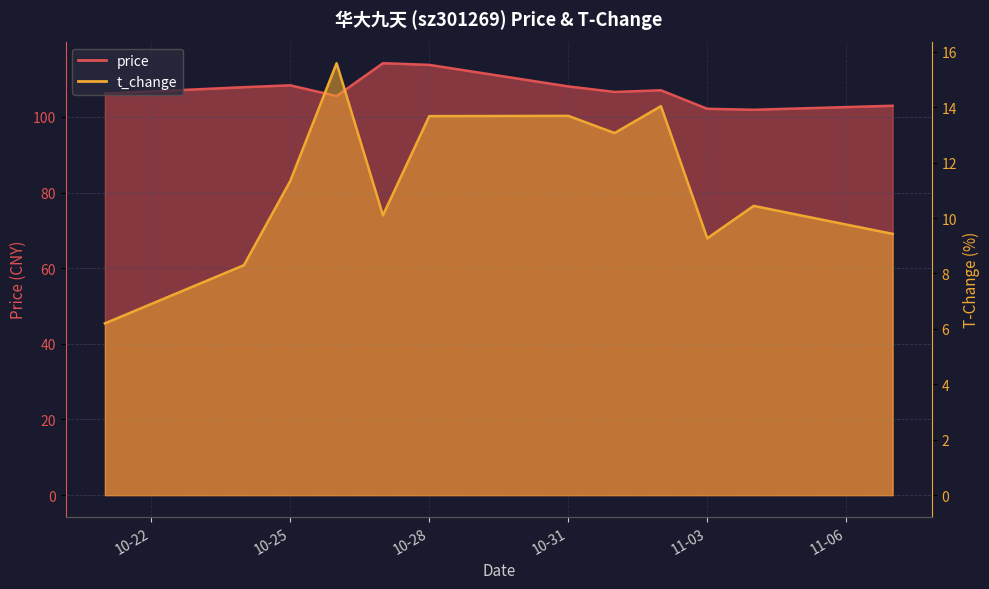

What position from the right is 2022-11-02?

4